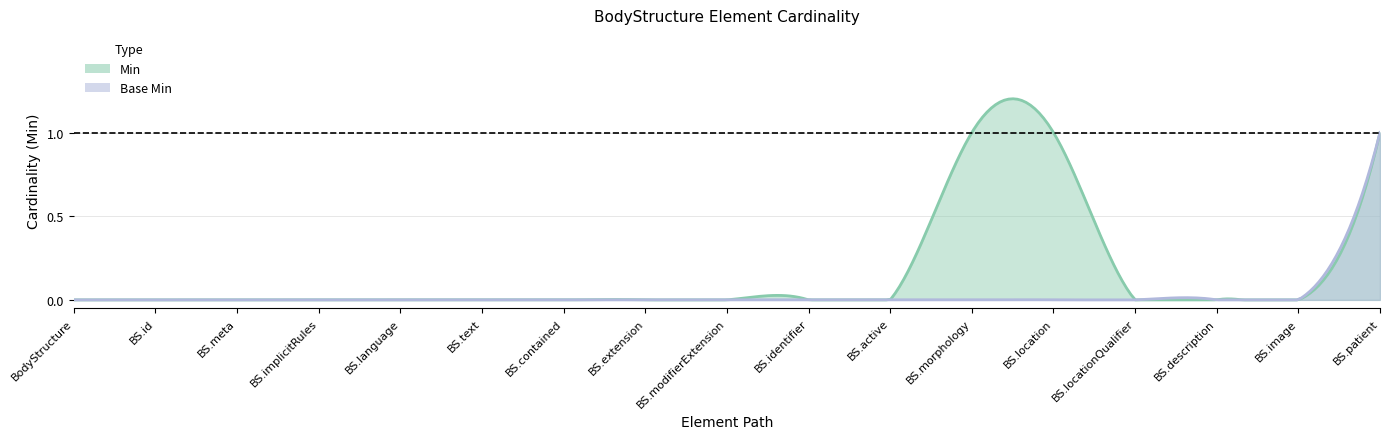

List the series in order of their peak value, highest first.

Min, Base Min